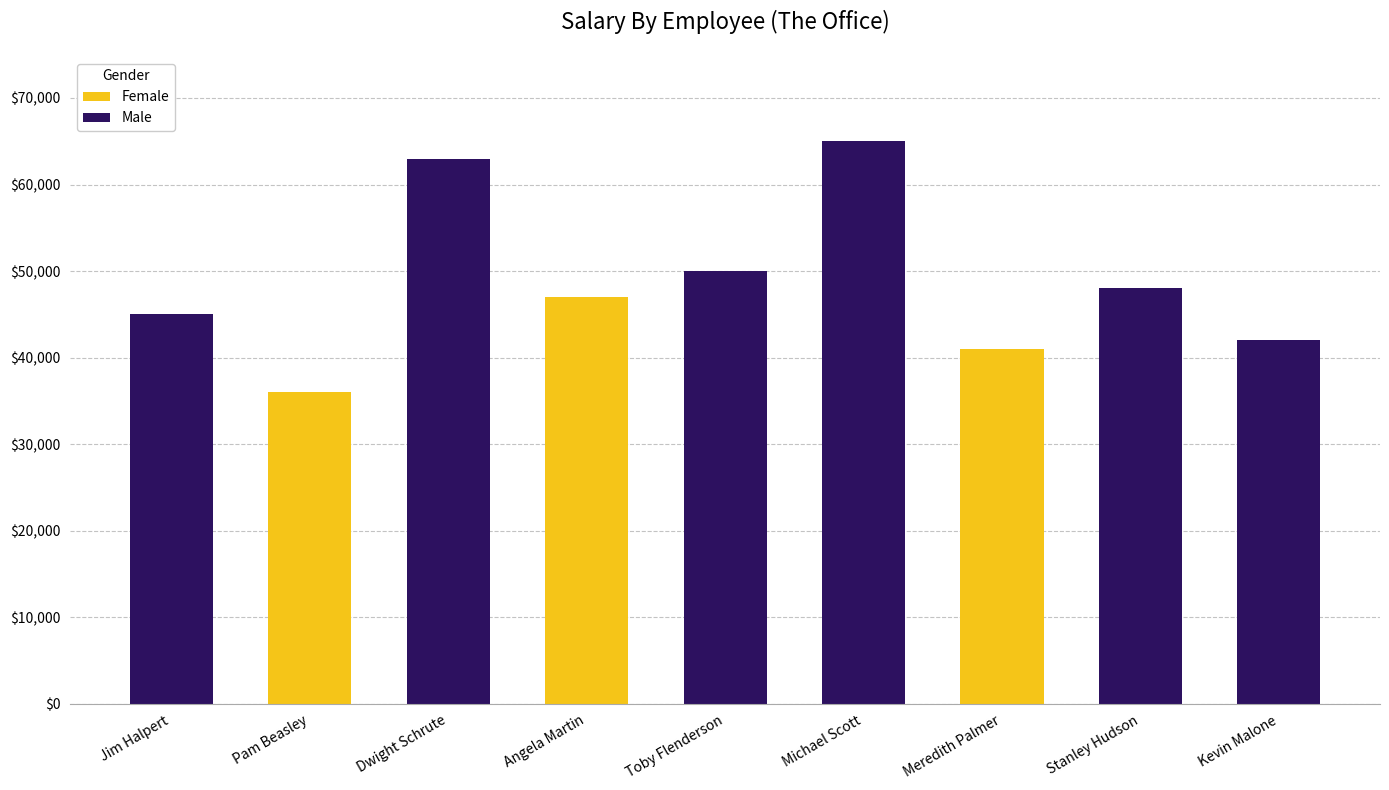

The Female series shows 0 at Stanley Hudson. True or false?

True